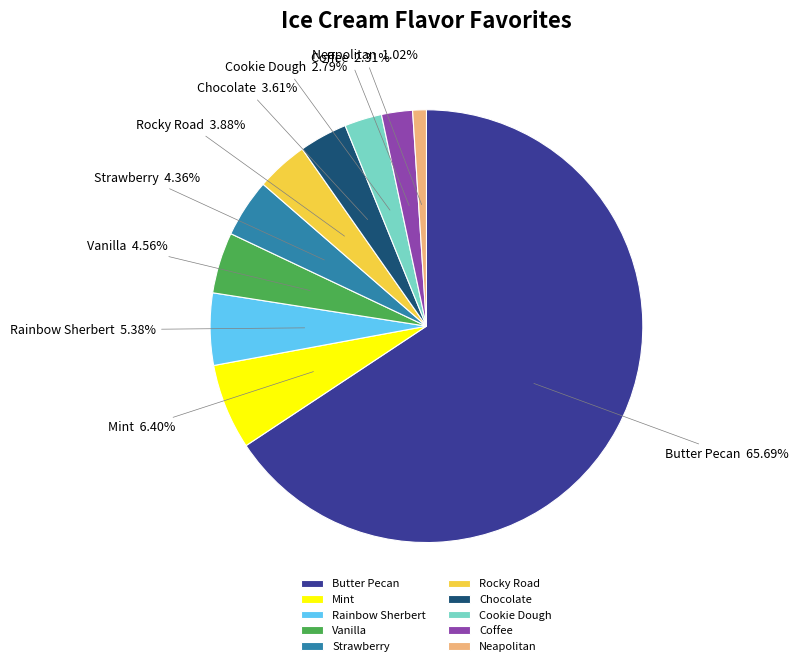

Which category accounts for the majority?

Butter Pecan